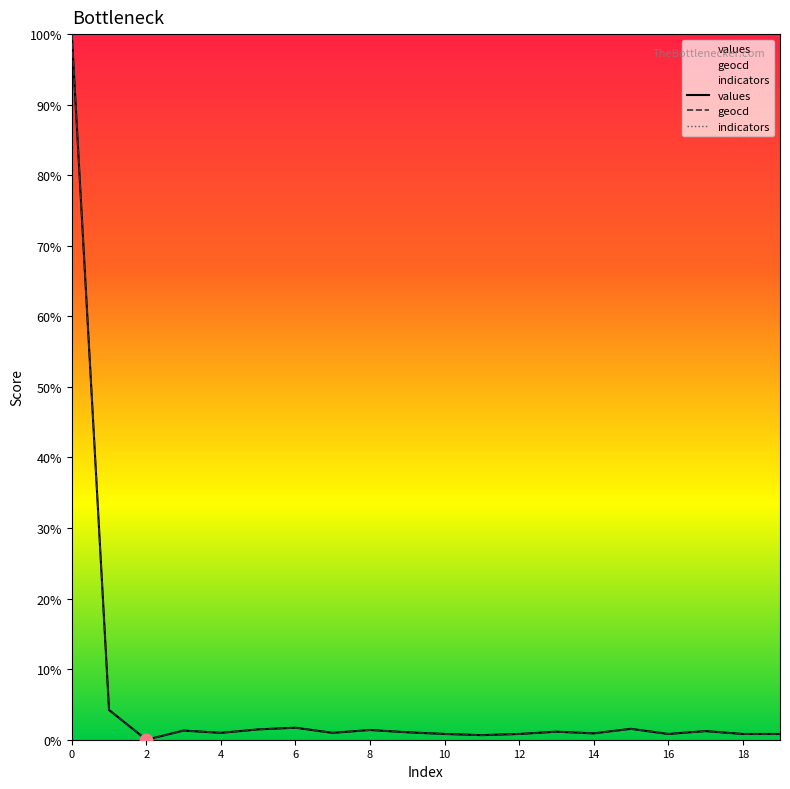

Which series reaches the minimum Y coordinate?

values